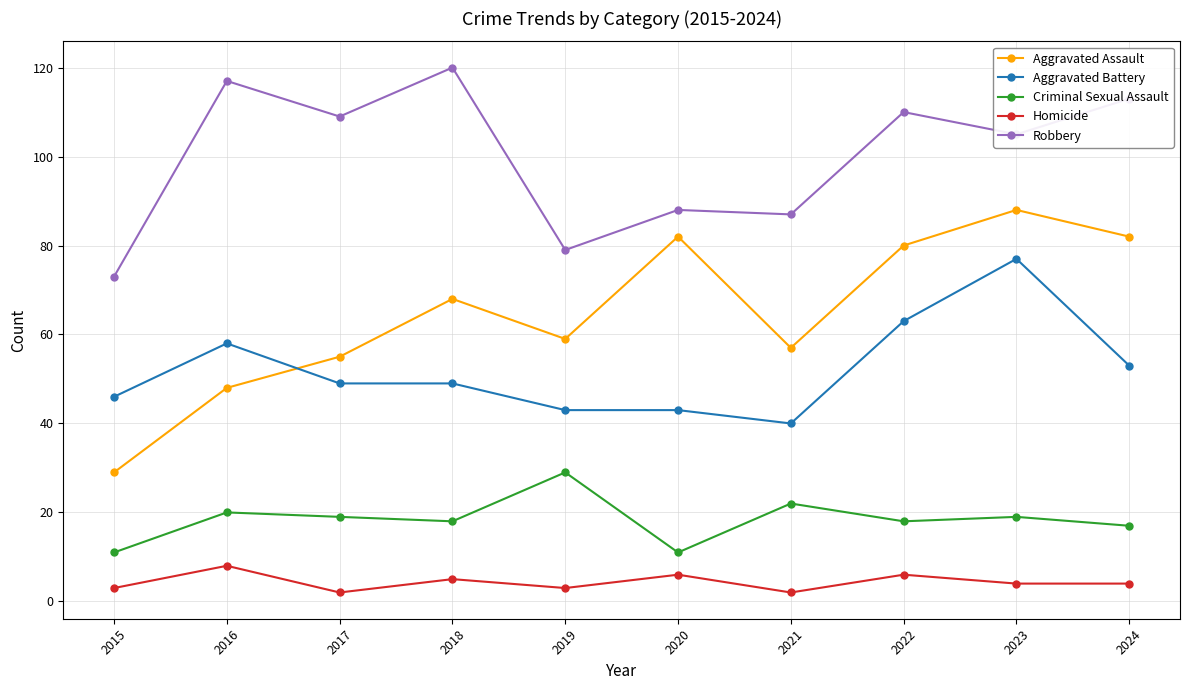

At which label does Criminal Sexual Assault reach its peak?

2019